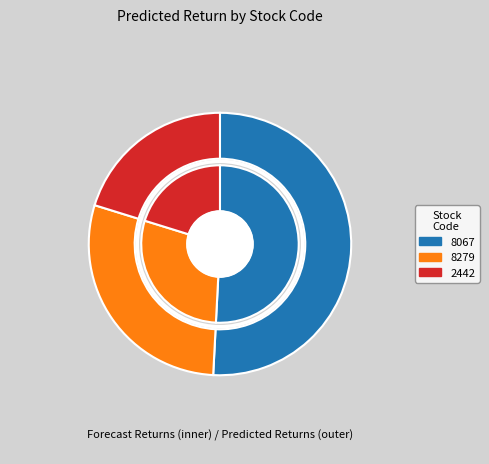

What is the total percentage of 8279 and 8067?

79.8%